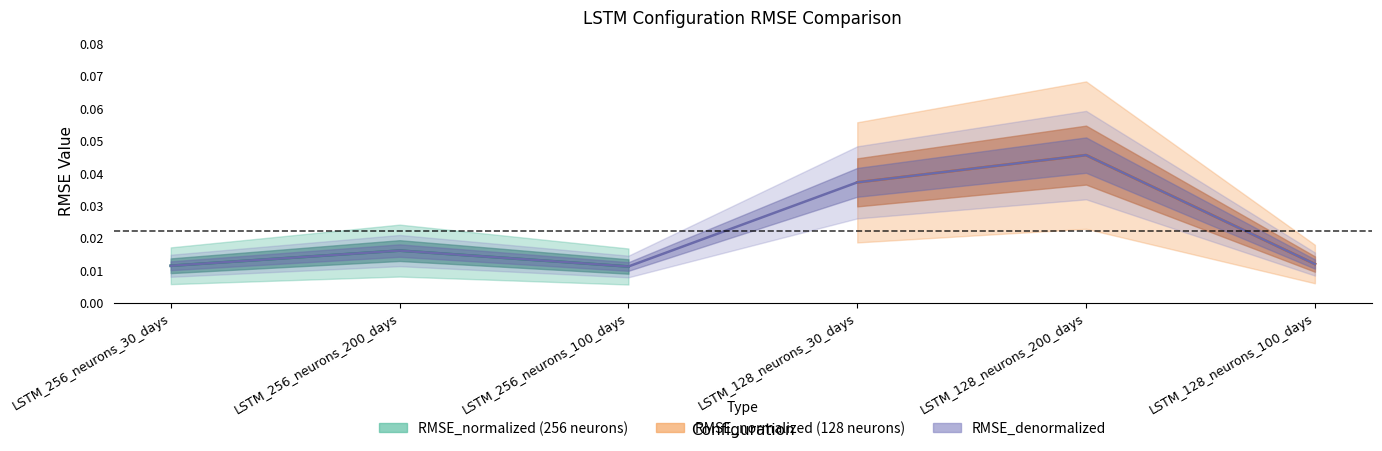

How many values are between 0 and 1?

6